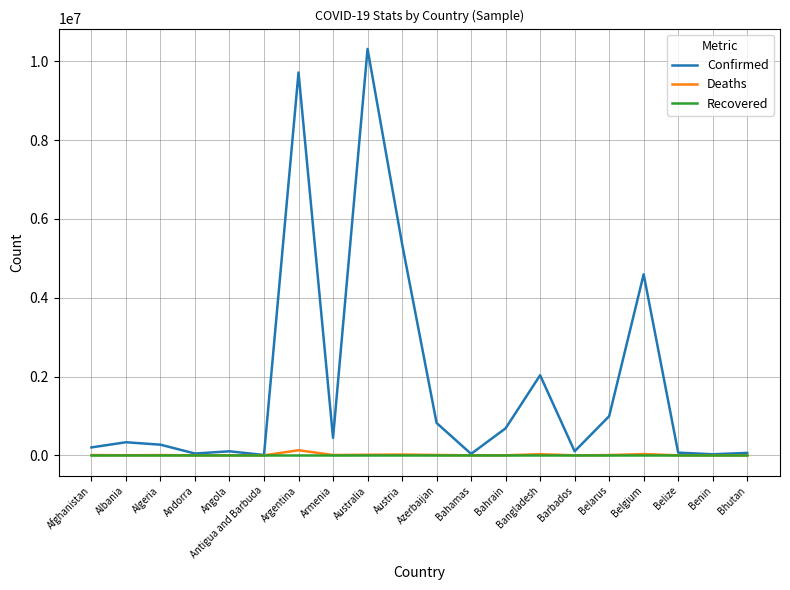

Is it true that Recovered equals 0 at Azerbaijan?

True